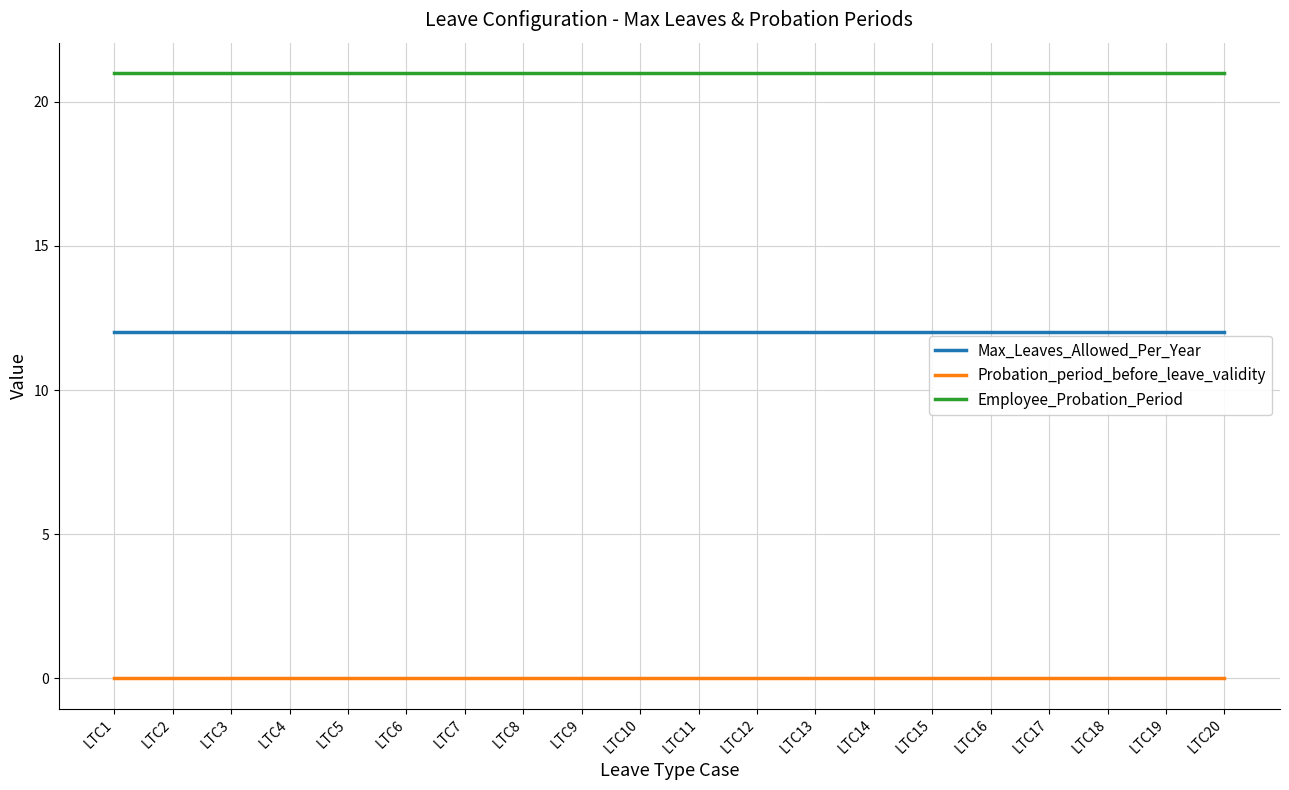

List the series in order of their overall mean, lowest first.

Probation_period_before_leave_validity, Max_Leaves_Allowed_Per_Year, Employee_Probation_Period